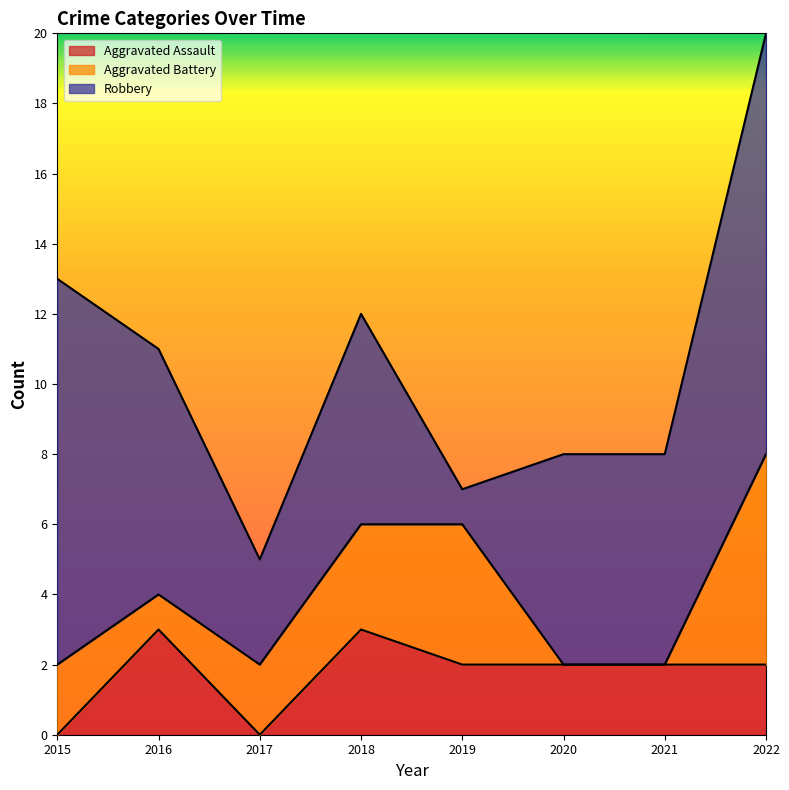

Count the number of categories in the chart.

8